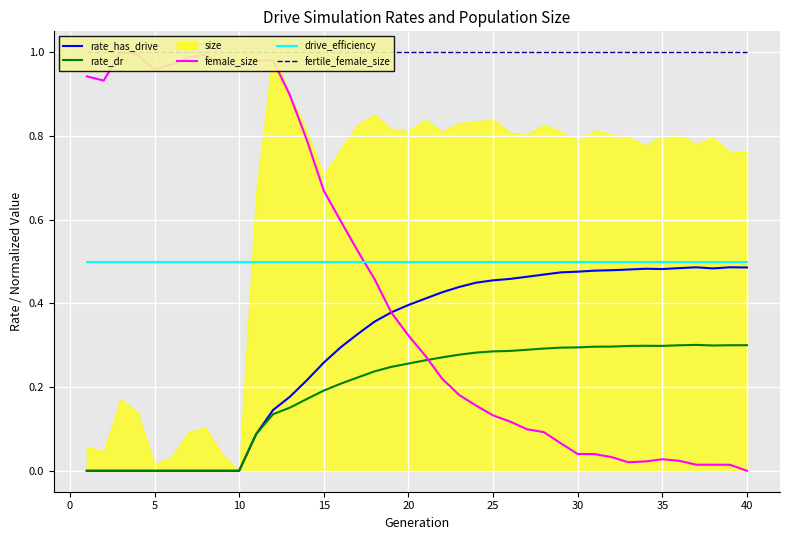

How many interior local valleys does the rate_has_drive series have?

2